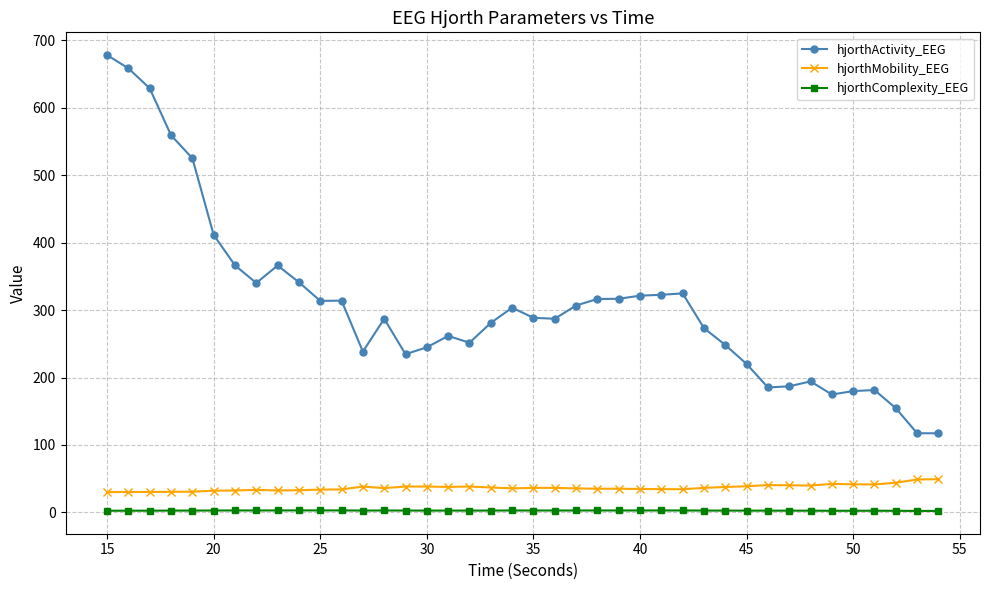

True or false: hjorthActivity_EEG and hjorthMobility_EEG intersect in this chart.

False